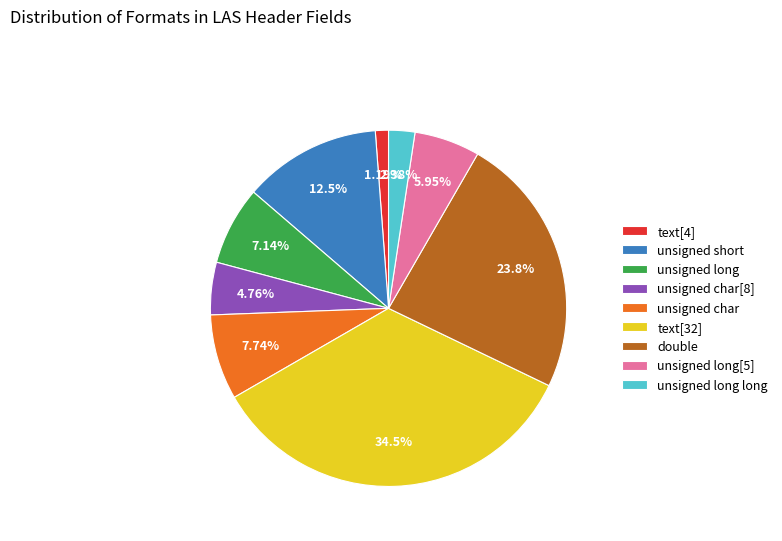

What is the ratio of the value at unsigned long long to the value at unsigned char?

0.3